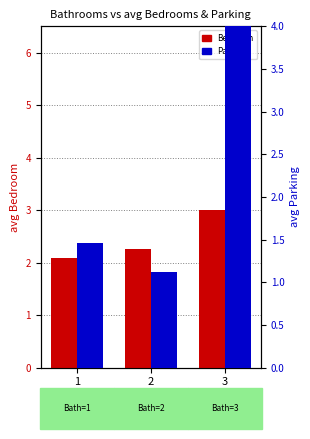

The Parking series shows 1.1 at 2. True or false?

True